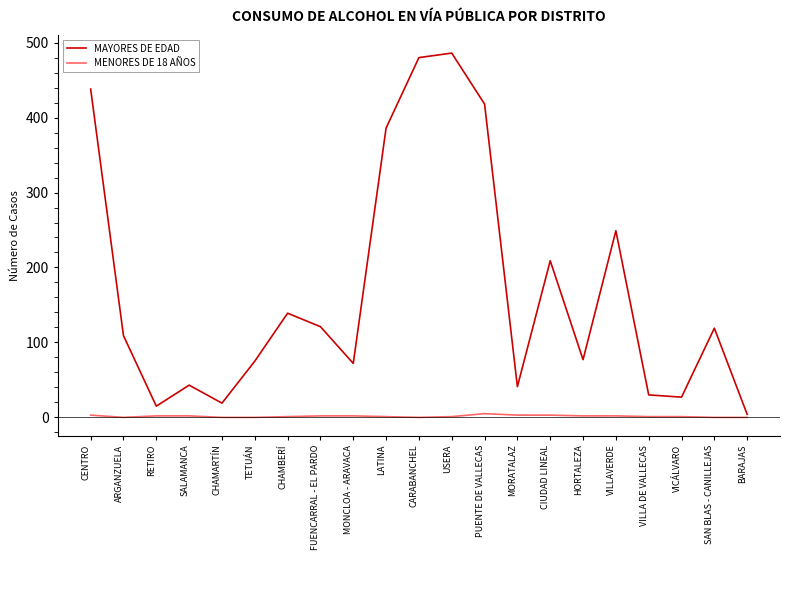

Between CARABANCHEL and BARAJAS, which series saw the biggest shift?

MAYORES DE EDAD